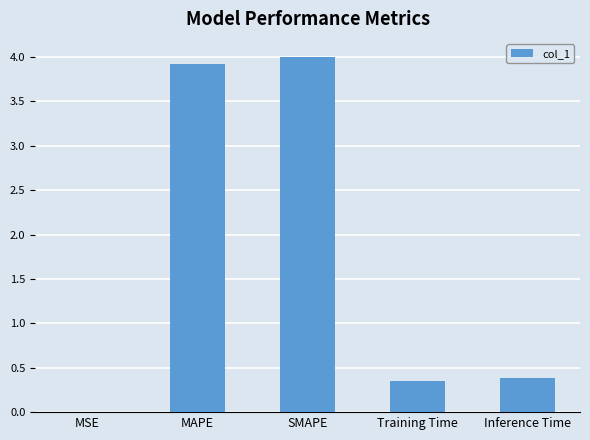

What is the sum of the values at Inference Time and Training Time?

0.7